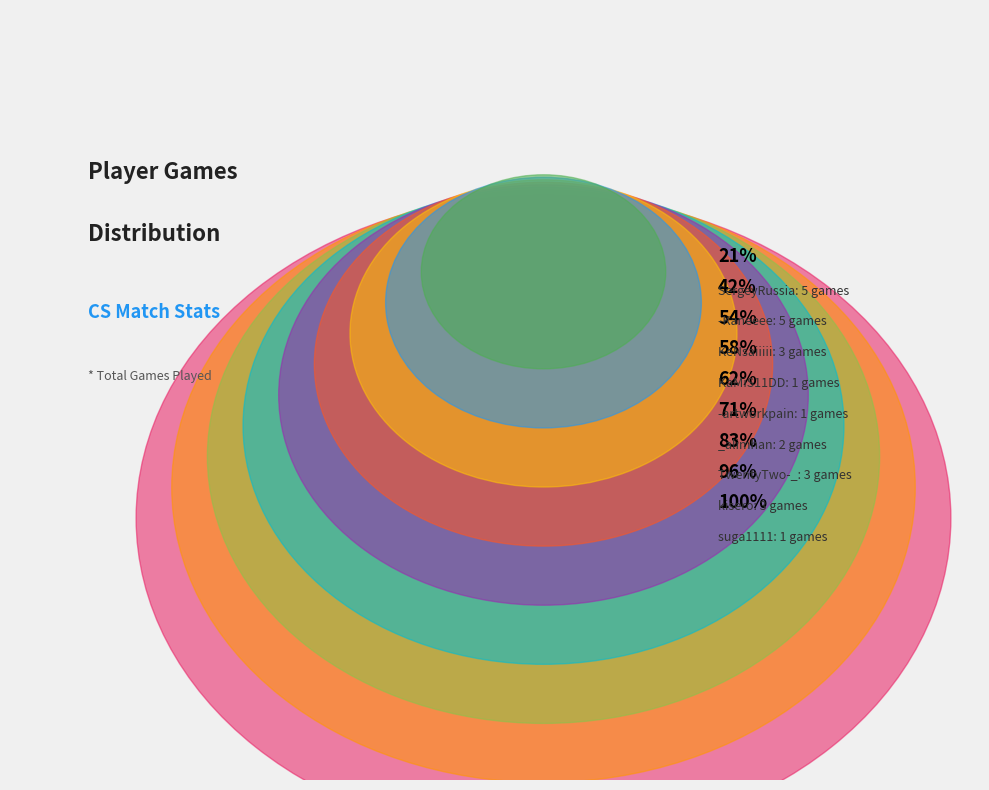

Combined, do TwentyTwo-_ and kisero account for over 50%?

No